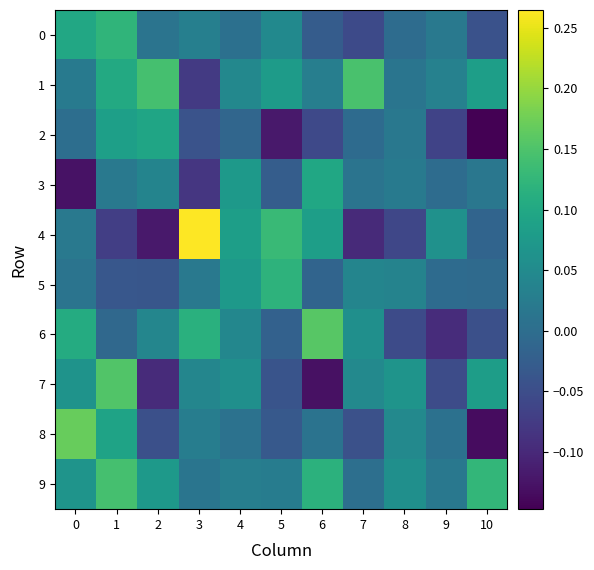

Reading left to right, transcribe all the data shown in this chart.

0: 0=0.1	1=0.1	2=0.0	3=0.0	4=0.0	5=0.0	6=-0.0	7=-0.1	8=-0.0	9=0.0	10=-0.0
1: 0=0.0	1=0.1	2=0.1	3=-0.1	4=0.0	5=0.1	6=0.0	7=0.1	8=0.0	9=0.0	10=0.1
2: 0=0.0	1=0.1	2=0.1	3=-0.0	4=-0.0	5=-0.1	6=-0.1	7=-0.0	8=0.0	9=-0.1	10=-0.1
3: 0=-0.1	1=0.0	2=0.0	3=-0.1	4=0.1	5=-0.0	6=0.1	7=0.0	8=0.0	9=-0.0	10=0.0
4: 0=0.0	1=-0.1	2=-0.1	3=0.3	4=0.1	5=0.1	6=0.1	7=-0.1	8=-0.1	9=0.1	10=-0.0
5: 0=0.0	1=-0.0	2=-0.0	3=0.0	4=0.1	5=0.1	6=-0.0	7=0.0	8=0.0	9=-0.0	10=-0.0
6: 0=0.1	1=-0.0	2=0.0	3=0.1	4=0.0	5=-0.0	6=0.2	7=0.1	8=-0.1	9=-0.1	10=-0.0
7: 0=0.1	1=0.2	2=-0.1	3=0.0	4=0.1	5=-0.0	6=-0.1	7=0.0	8=0.1	9=-0.1	10=0.1
8: 0=0.2	1=0.1	2=-0.0	3=0.0	4=0.0	5=-0.0	6=0.0	7=-0.0	8=0.0	9=0.0	10=-0.1
9: 0=0.1	1=0.1	2=0.1	3=0.0	4=0.0	5=0.0	6=0.1	7=0.0	8=0.1	9=0.0	10=0.1